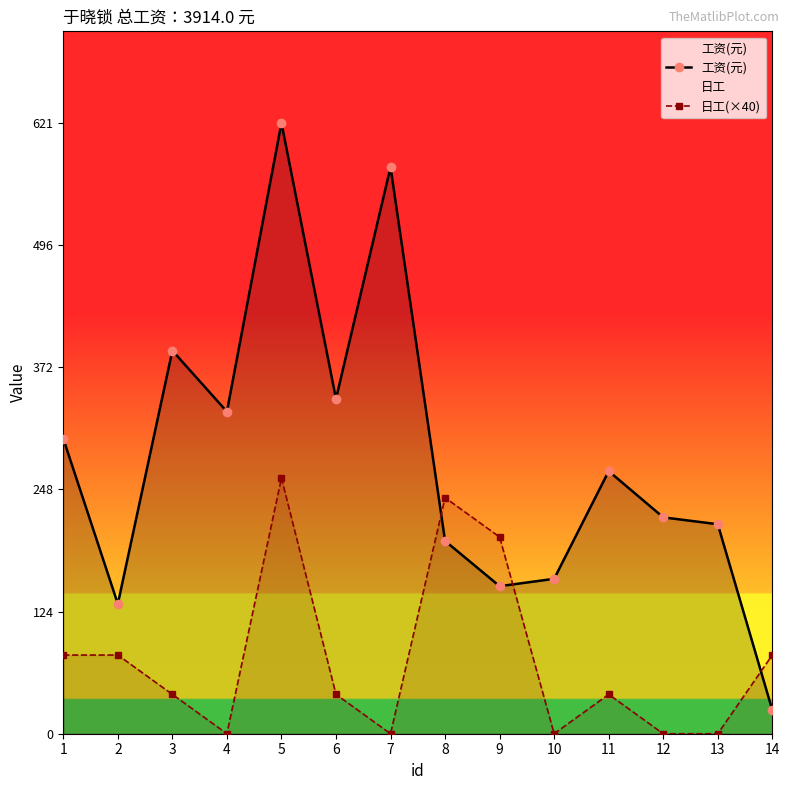

What is the minimum value for 工资(元)?

24.0